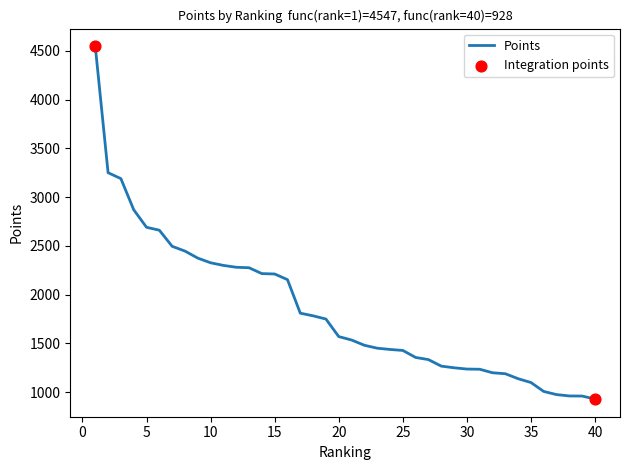

What is the minimum value shown in the chart?

928